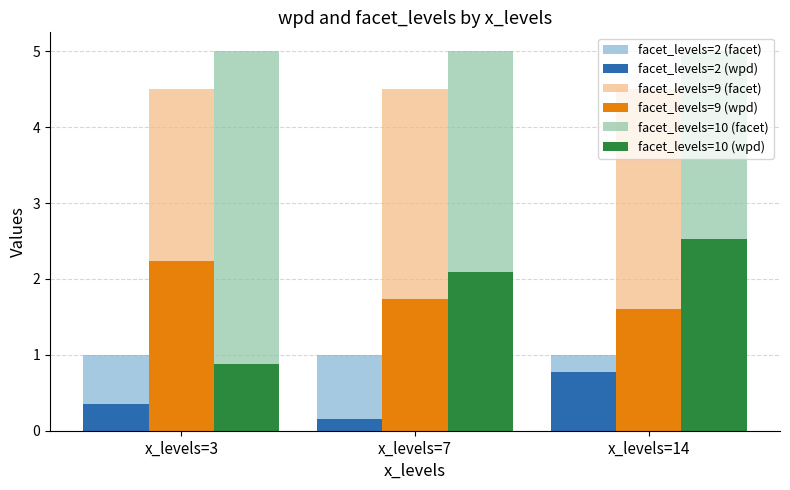

Which series has the widest spread of values?

facet_levels=10 (wpd)